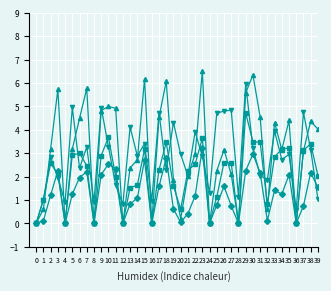

What is the maximum value shown in the chart?

6.5